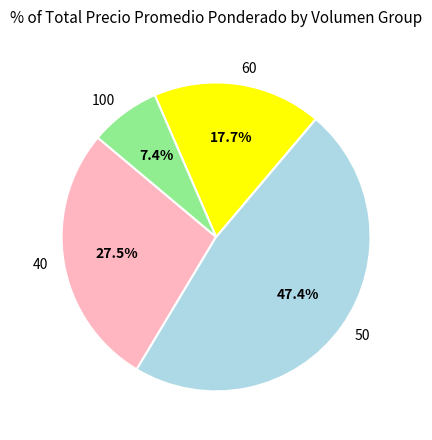

True or false: 40 accounts for 17% of the total.

False